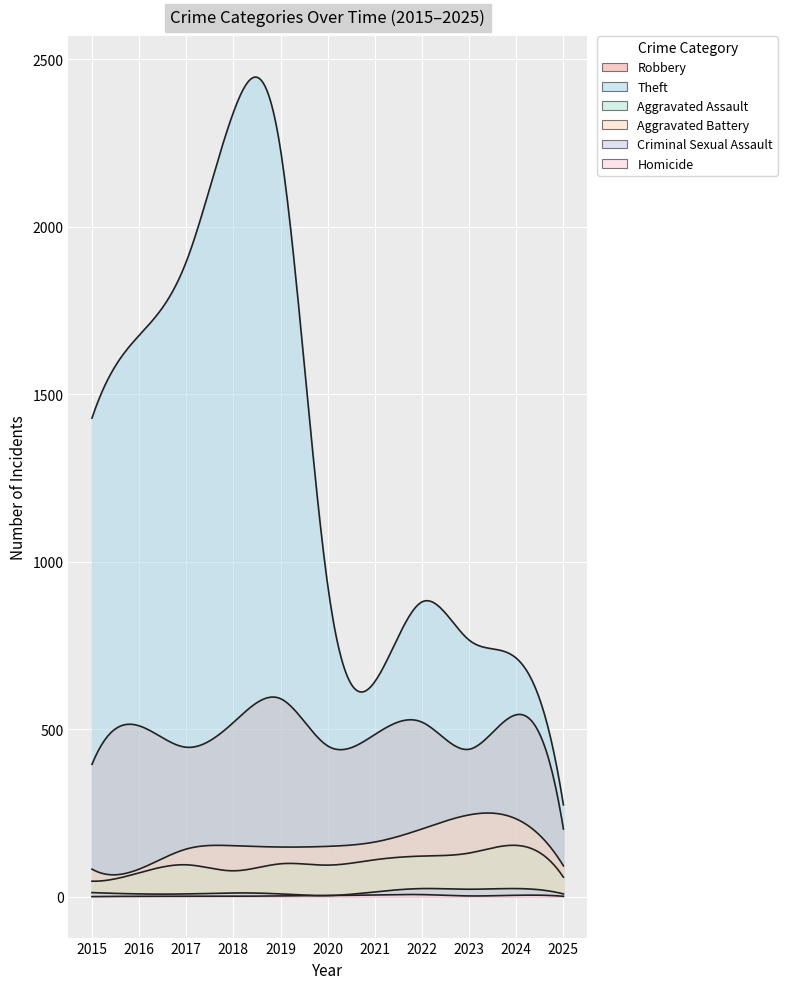

How many interior local valleys does the Criminal Sexual Assault series have?

2